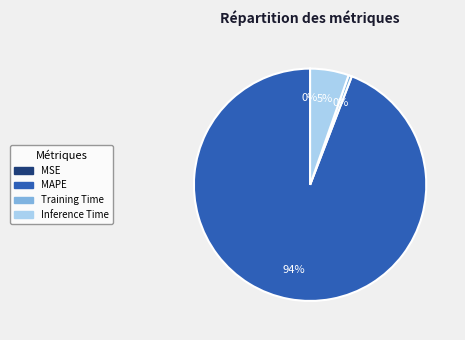

Is there any slice that represents more than half of the pie?

Yes